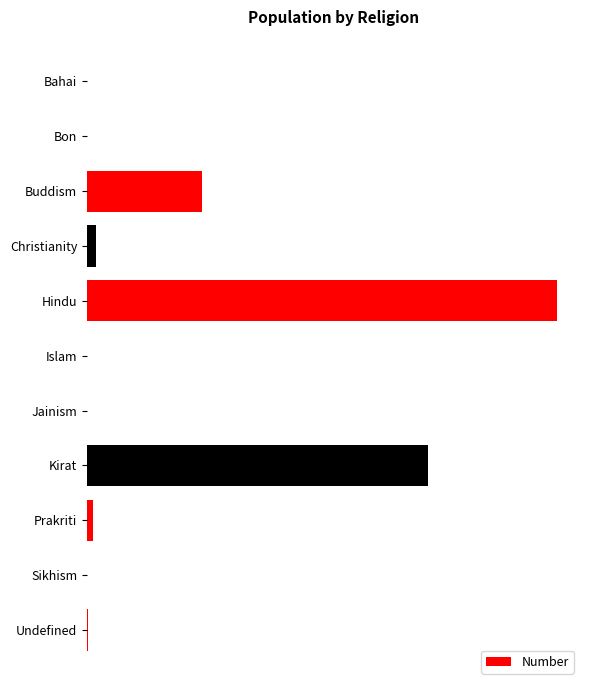

What is the average value?

2087